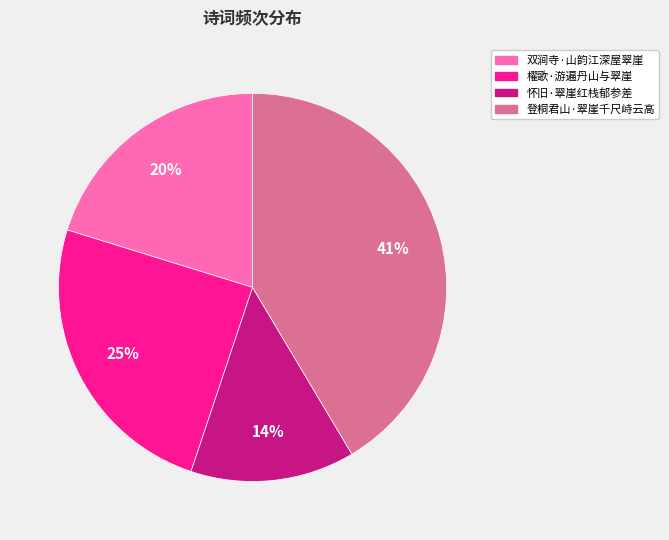

Between 登桐君山·翠崖千尺峙云高 and 櫂歌·游遍丹山与翠崖, which is larger?

登桐君山·翠崖千尺峙云高